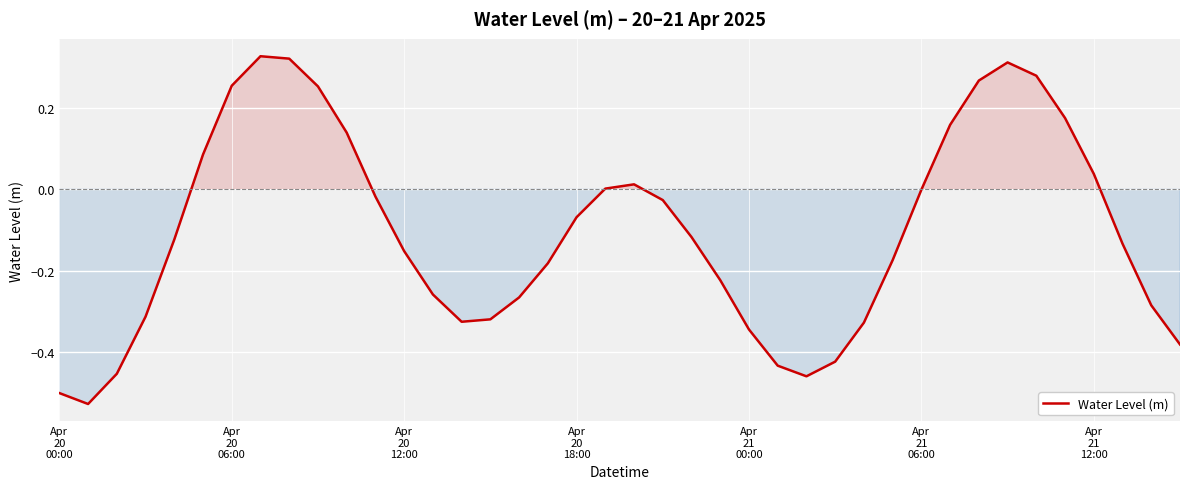

What is the difference between the maximum and minimum values?

0.9